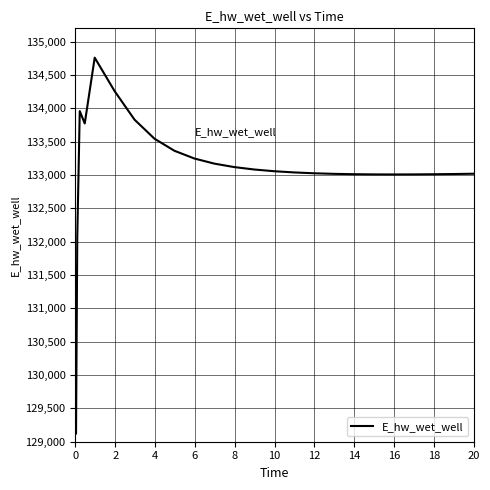

What is the minimum value shown in the chart?

129124.4